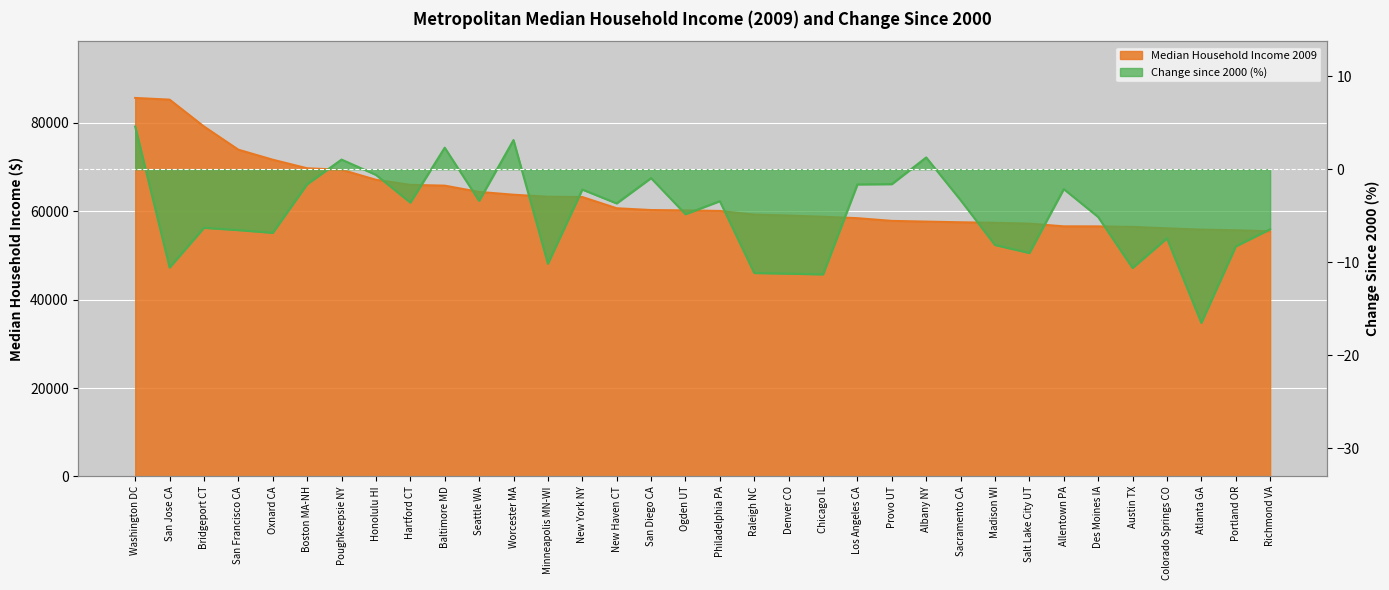

Reading left to right, transcribe all the data shown in this chart.

Median Household Income 2009: Washington DC=85648.2	San Jose CA=85267.4	Bridgeport CT=79182.9	San Francisco CA=73937.9	Oxnard CA=71669.0	Boston MA-NH=69732.5	Poughkeepsie NY=69396.1	Honolulu HI=67133.6	Hartford CT=65977.8	Baltimore MD=65804.3	Seattle WA=64381.7	Worcester MA=63749.9	Minneapolis MN-WI=63294.5	New York NY=63228.8	New Haven CT=60684.4	San Diego CA=60281.0	Ogden UT=60203.0	Philadelphia PA=60077.7	Raleigh NC=59245.1	Denver CO=59032.0	Chicago IL=58764.8	Los Angeles CA=58440.3	Provo UT=57827.3	Albany NY=57665.8	Sacramento CA=57513.1	Madison WI=57388.6	Salt Lake City UT=57207.0	Allentown PA=56593.4	Des Moines IA=56583.6	Austin TX=56468.1	Colorado Springs CO=56145.1	Atlanta GA=55848.1	Portland OR=55704.8	Richmond VA=55475.6
Change since 2000 (%): Washington DC=4.6	San Jose CA=-10.6	Bridgeport CT=-6.3	San Francisco CA=-6.5	Oxnard CA=-6.8	Boston MA-NH=-1.6	Poughkeepsie NY=1.0	Honolulu HI=-0.6	Hartford CT=-3.6	Baltimore MD=2.3	Seattle WA=-3.4	Worcester MA=3.1	Minneapolis MN-WI=-10.2	New York NY=-2.2	New Haven CT=-3.7	San Diego CA=-0.9	Ogden UT=-4.8	Philadelphia PA=-3.4	Raleigh NC=-11.2	Denver CO=-11.2	Chicago IL=-11.3	Los Angeles CA=-1.6	Provo UT=-1.6	Albany NY=1.3	Sacramento CA=-3.3	Madison WI=-8.1	Salt Lake City UT=-9.0	Allentown PA=-2.1	Des Moines IA=-5.1	Austin TX=-10.6	Colorado Springs CO=-7.4	Atlanta GA=-16.5	Portland OR=-8.3	Richmond VA=-6.5